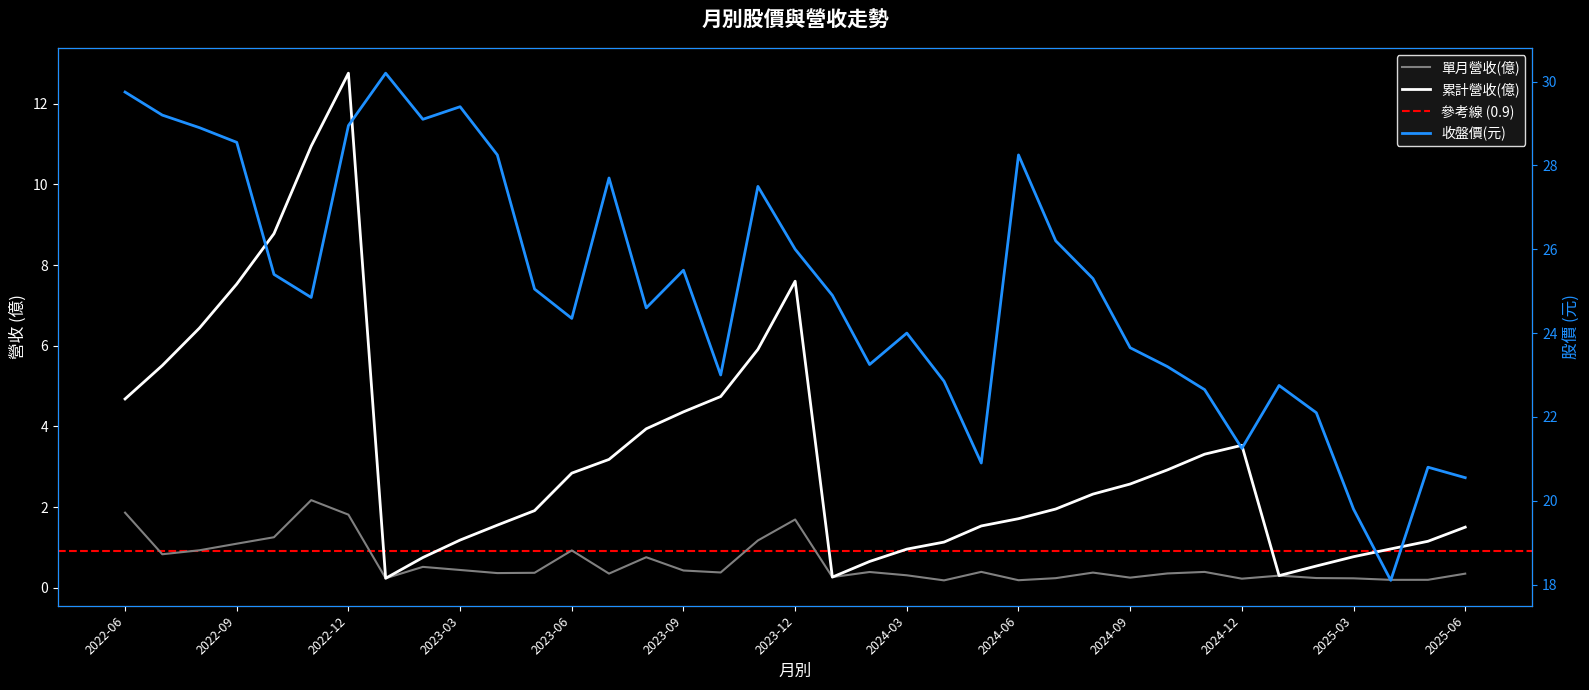

At 2025-06, list the series in order from smallest to largest.

單月營收(億), 累計營收(億), 收盤價(元)